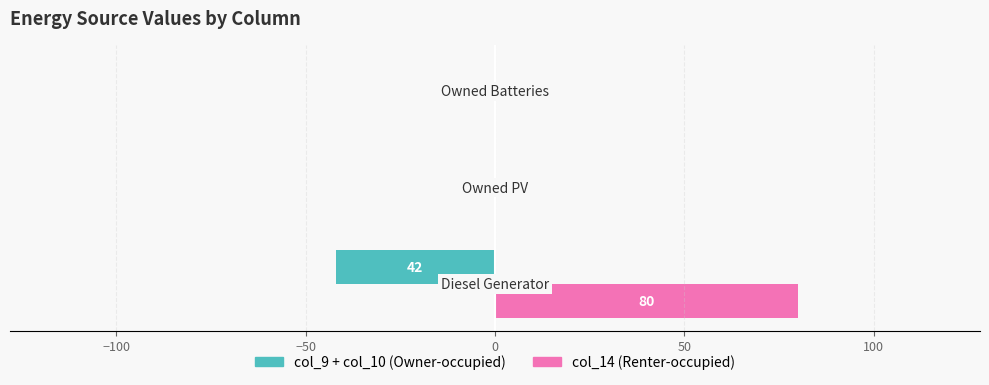

What is the maximum value shown in the chart?

80